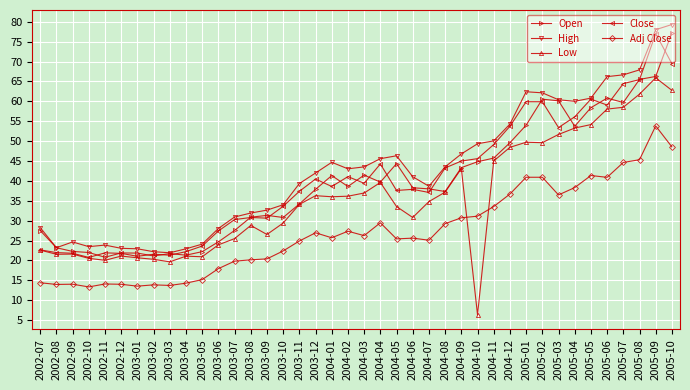

What position from the left is 2004-11?

29